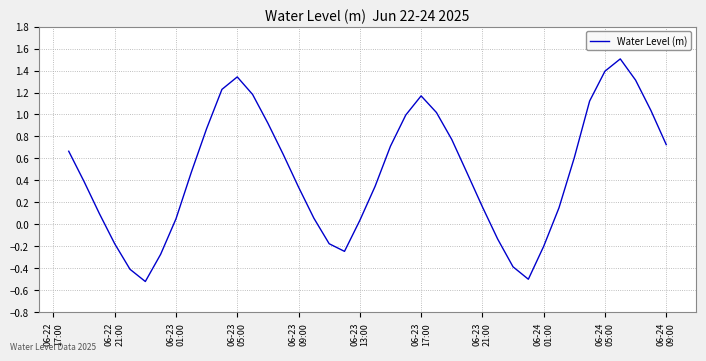

What is the maximum value shown in the chart?

1.5